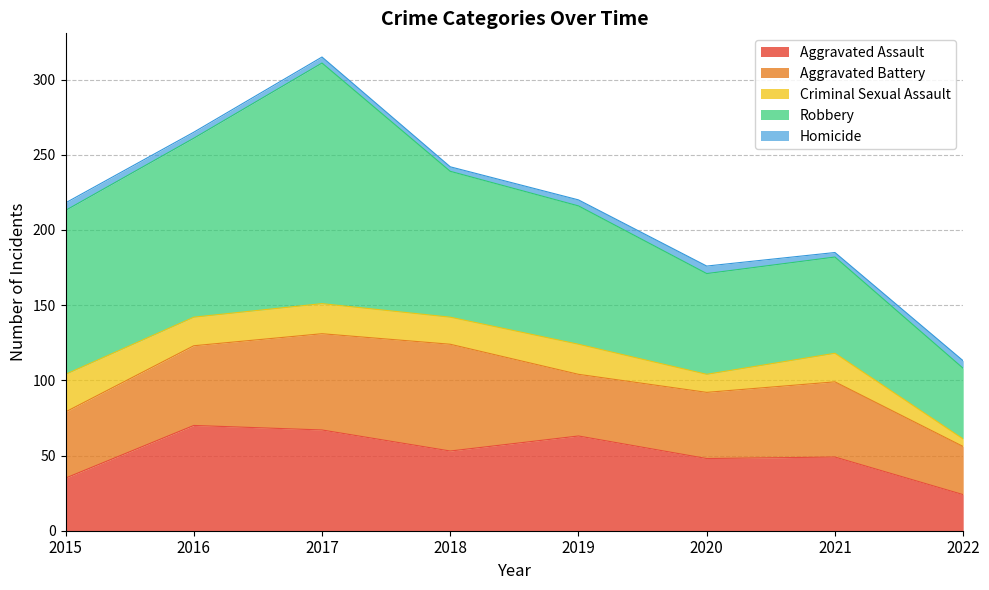

True or false: Aggravated Assault and Homicide intersect in this chart.

False